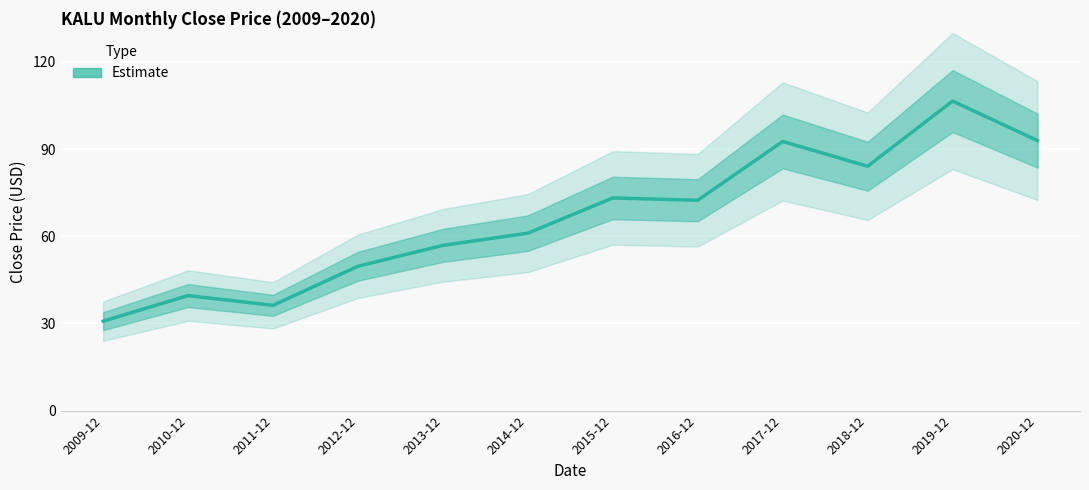

What is the label of the 12th point from the right?

2009-12